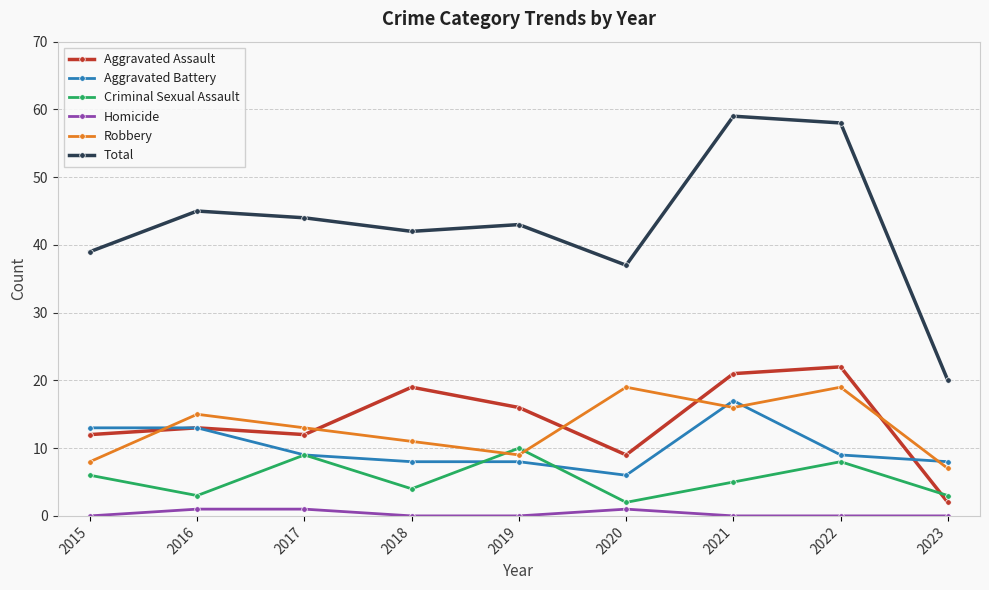

In Robbery, how many points are lower than both neighbors (excluding endpoints)?

2